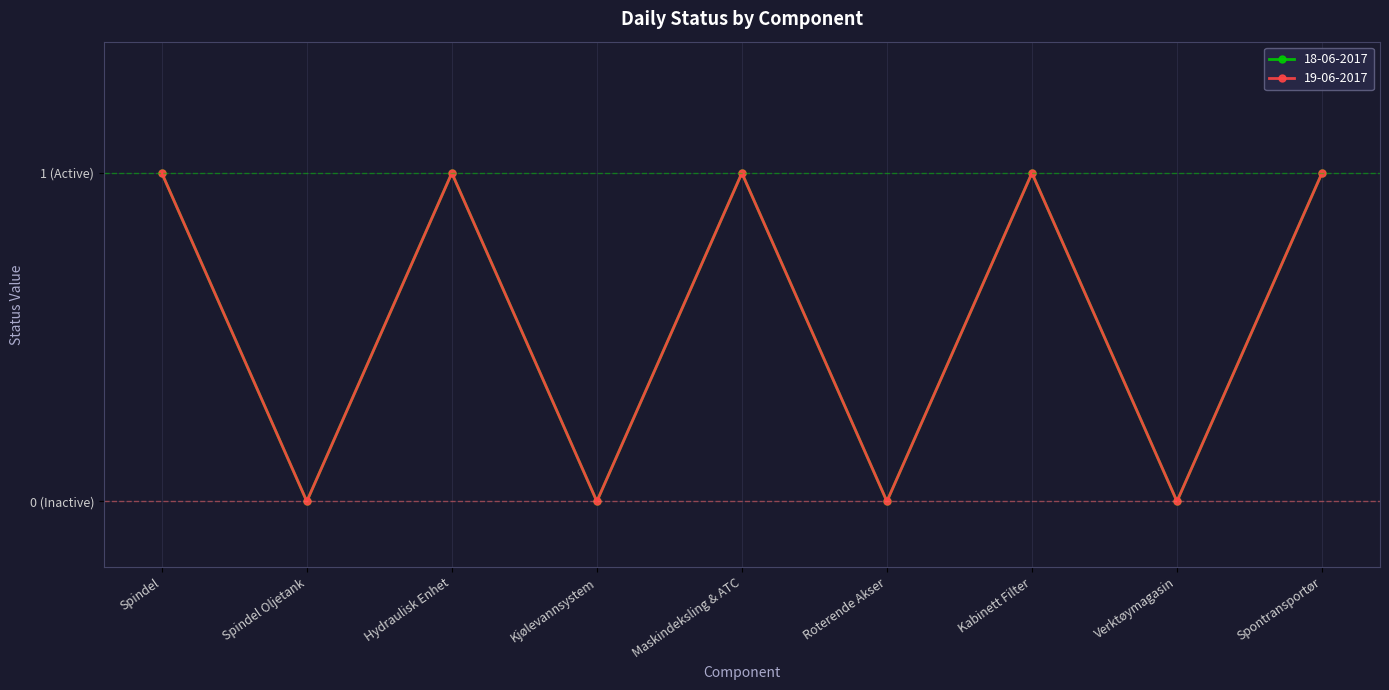

How many distinct data groups are displayed?

2